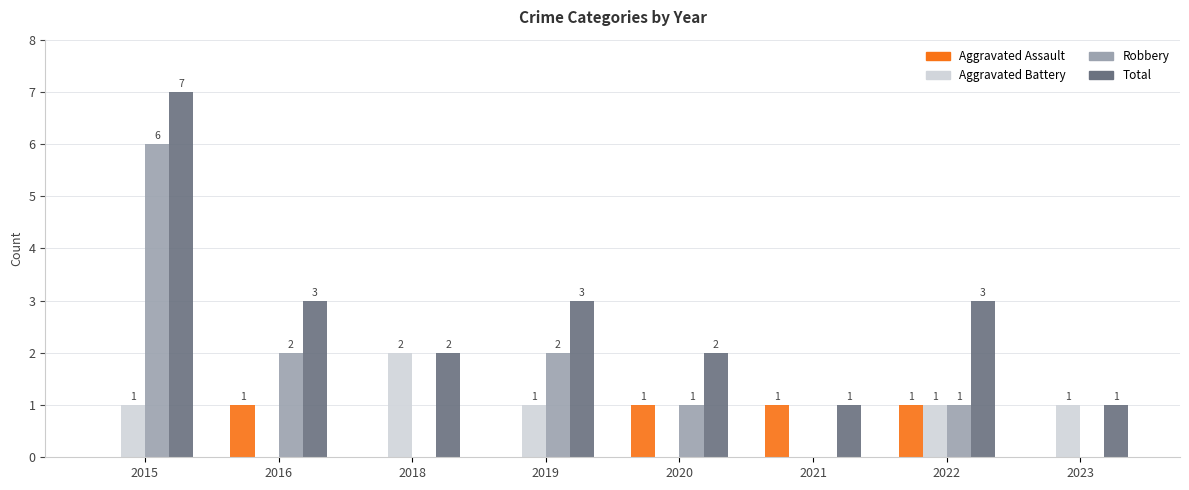

True or false: Aggravated Assault has a value of 2 at 2016.

False